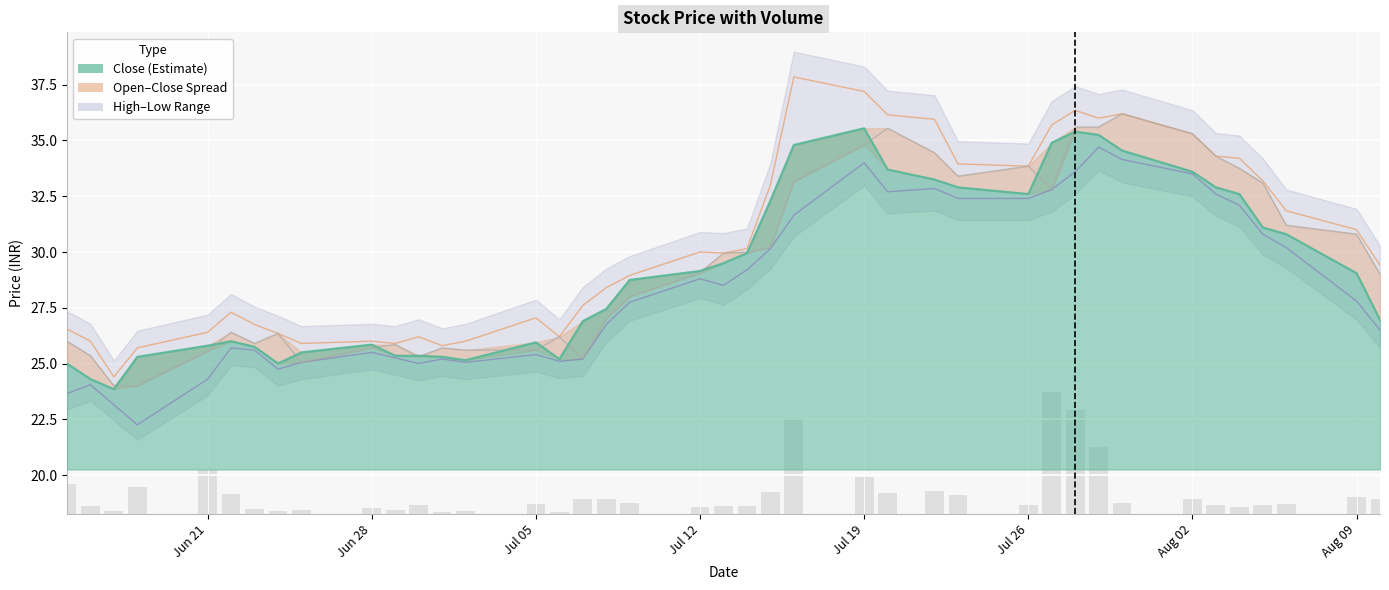

Which series has the largest total across all categories?

High